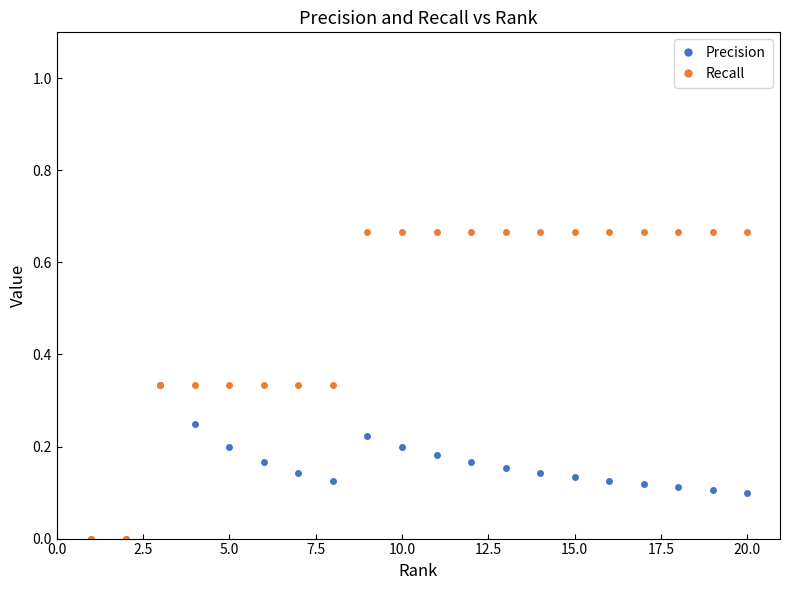

Does the chart display data point markers on the line(s)?

Yes